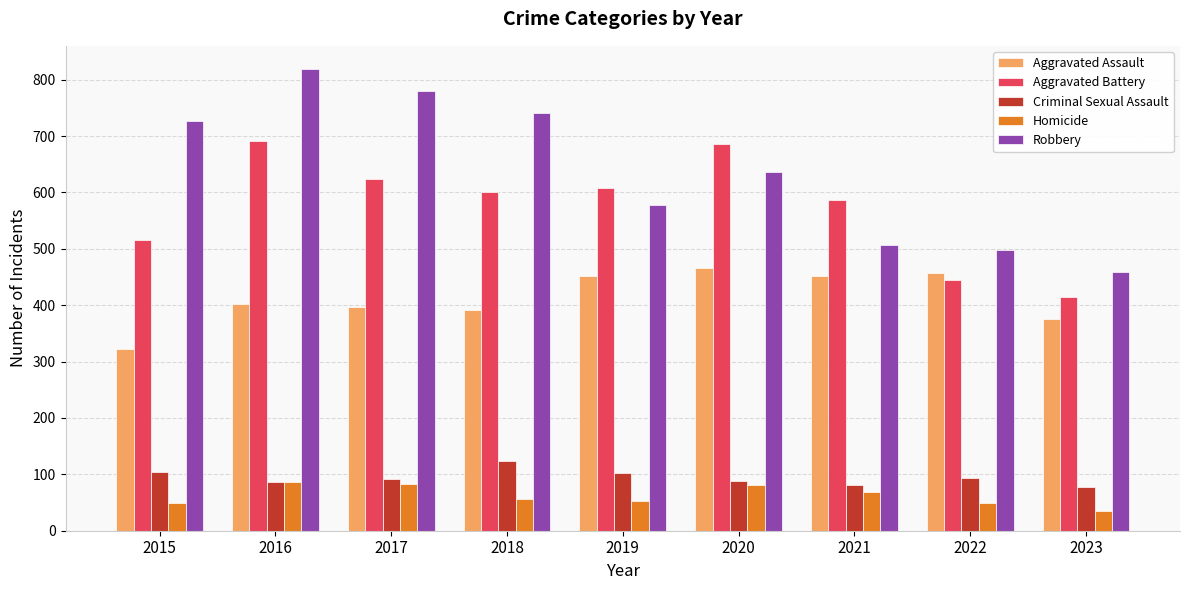

The Homicide series shows 56 at 2018. True or false?

True